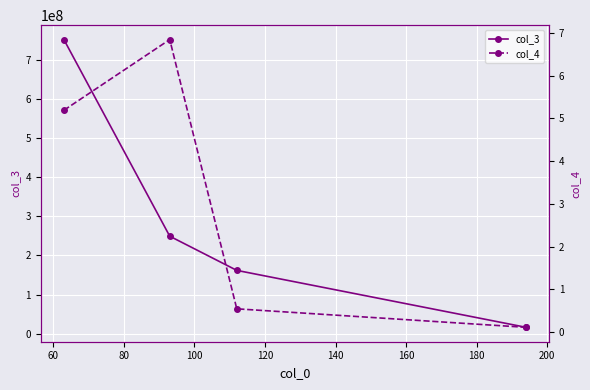

Which series has the largest range (max minus min)?

col_3